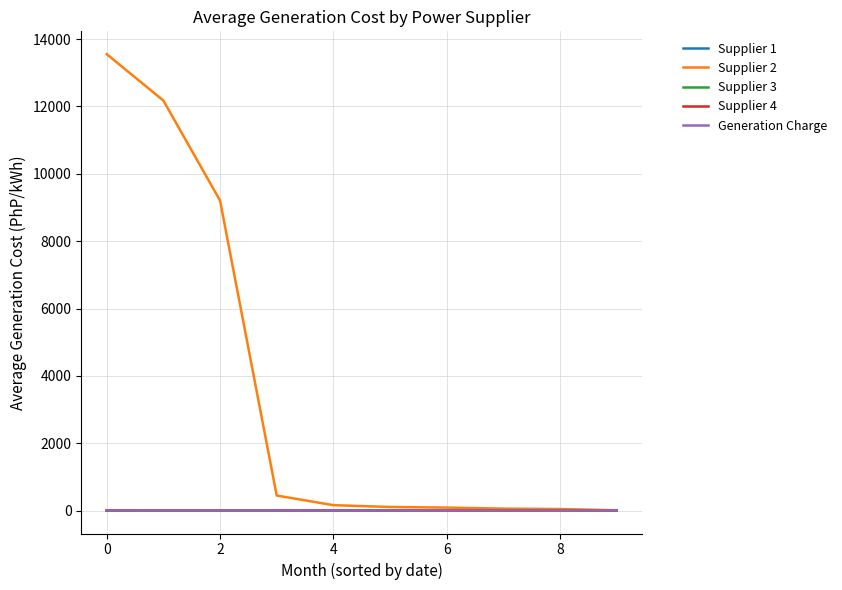

Which series has the largest total across all categories?

Supplier 2